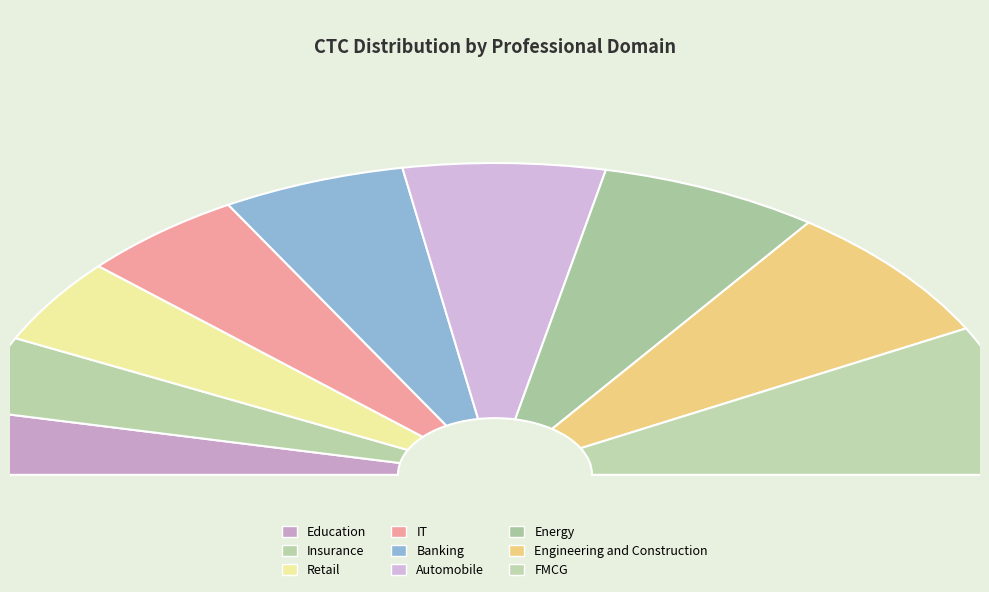

True or false: Education accounts for 1% of the total.

False